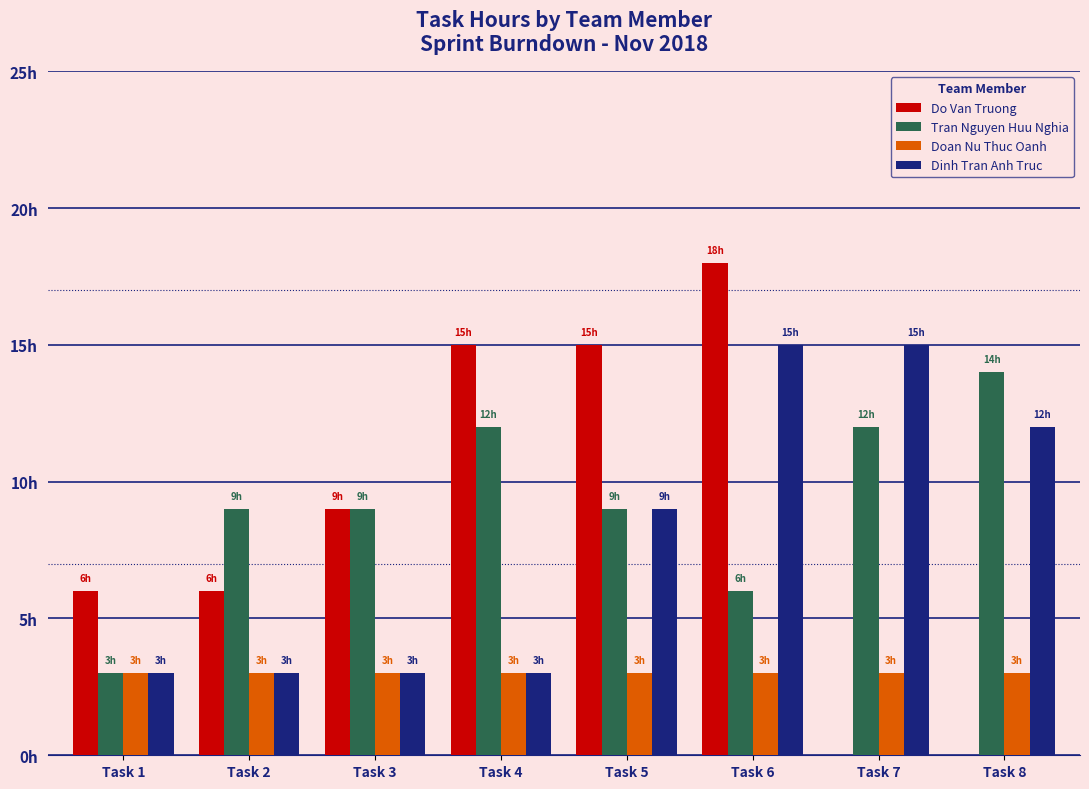

Are the bars grouped side by side (vs. stacked)?

Yes